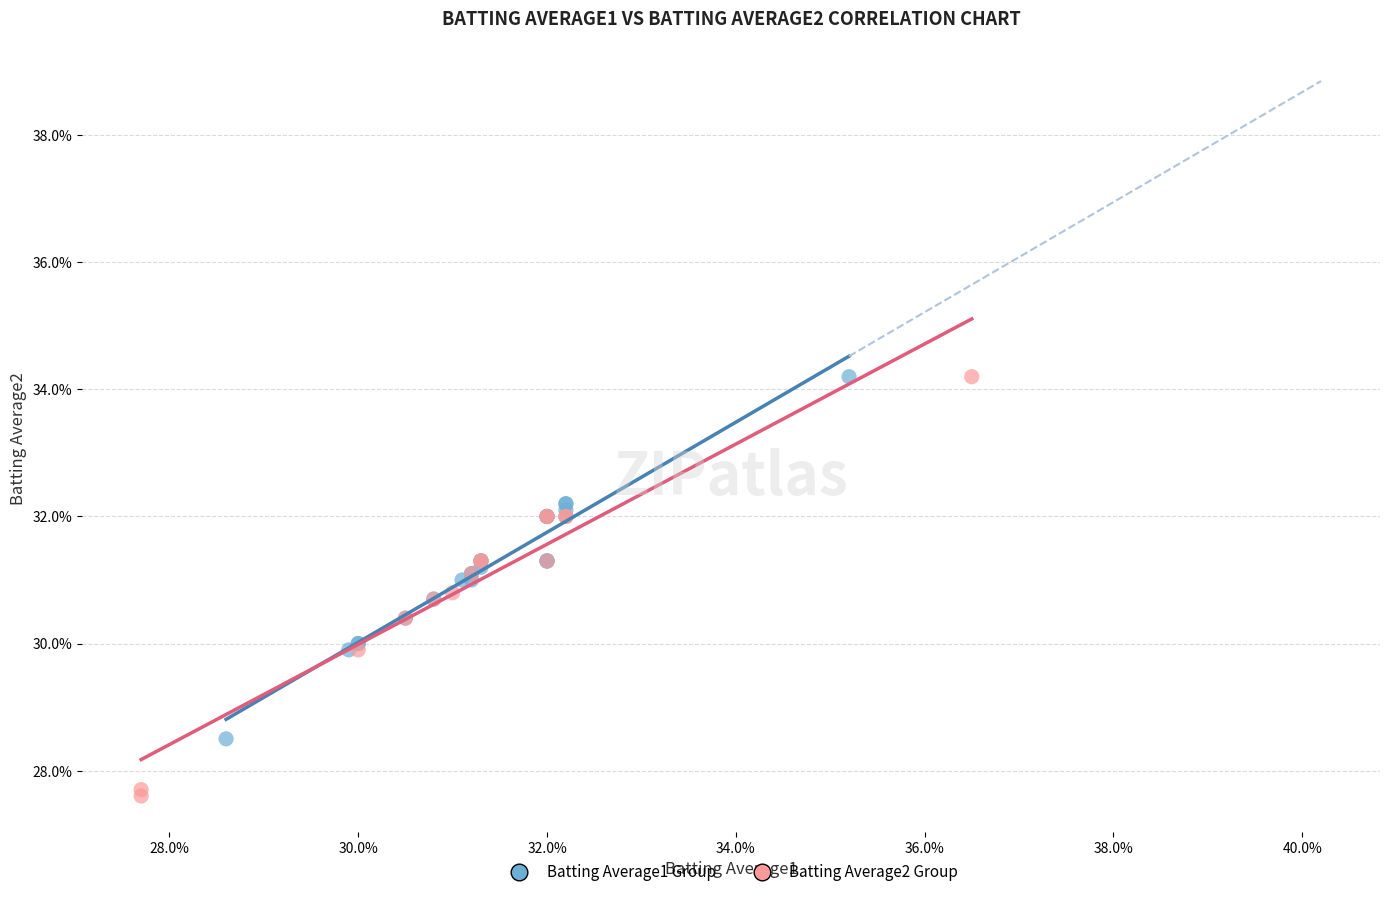

What are all the series names shown in the legend?

Batting Average1 Group, Batting Average2 Group